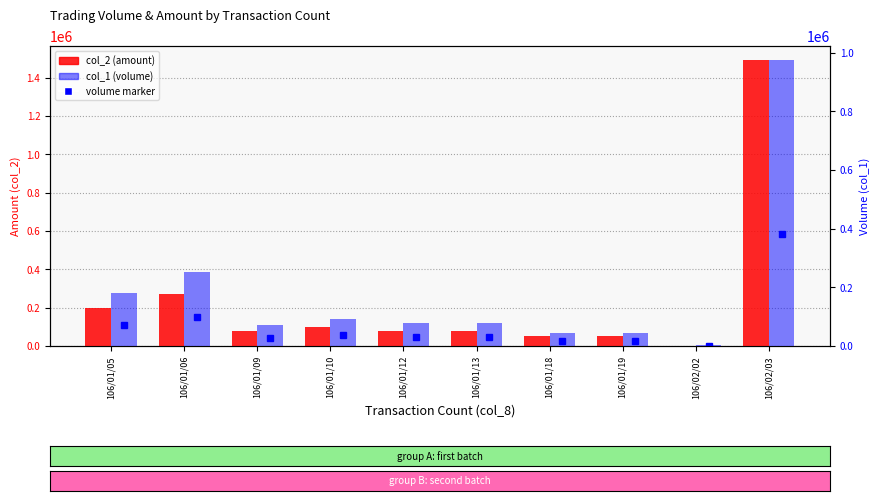

What is the difference between the highest and lowest values at 106/01/19?

6300